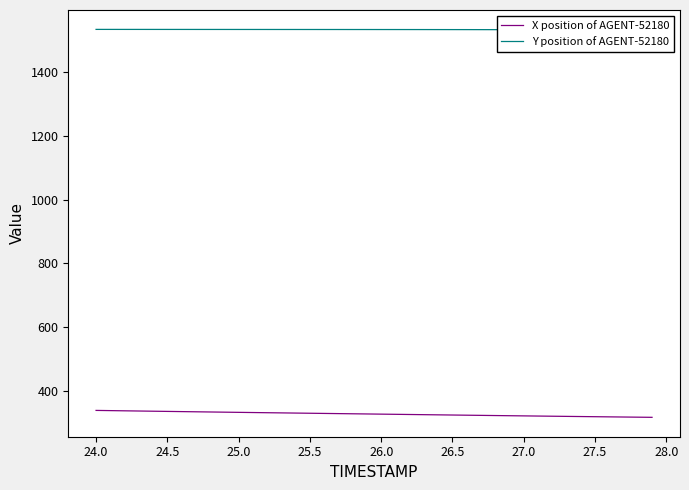

What is the highest value of the X position of AGENT-52180 series?

338.3